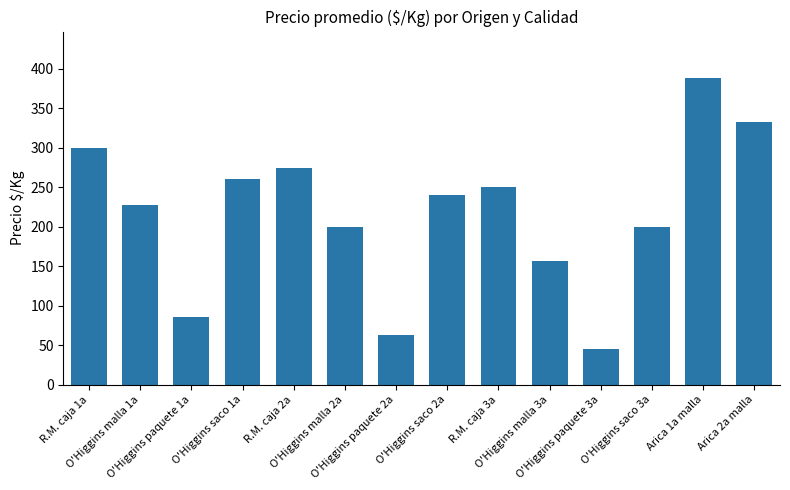

Reading left to right, list all the values displayed in this chart.

R.M. caja 1a=300	O'Higgins malla 1a=227	O'Higgins paquete 1a=85	O'Higgins saco 1a=260	R.M. caja 2a=275	O'Higgins malla 2a=200	O'Higgins paquete 2a=63	O'Higgins saco 2a=240	R.M. caja 3a=250	O'Higgins malla 3a=156	O'Higgins paquete 3a=45	O'Higgins saco 3a=200	Arica 1a malla=389	Arica 2a malla=333